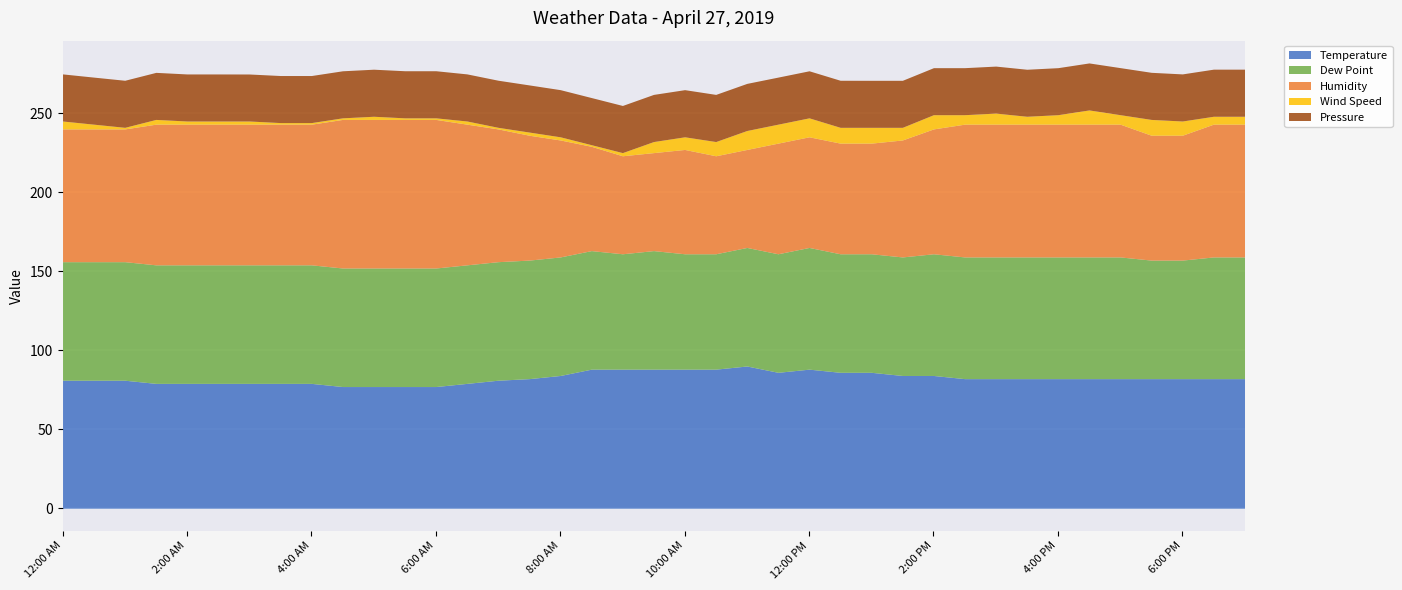

True or false: Wind Speed has a value of 1.0 at 8:30 AM.

True